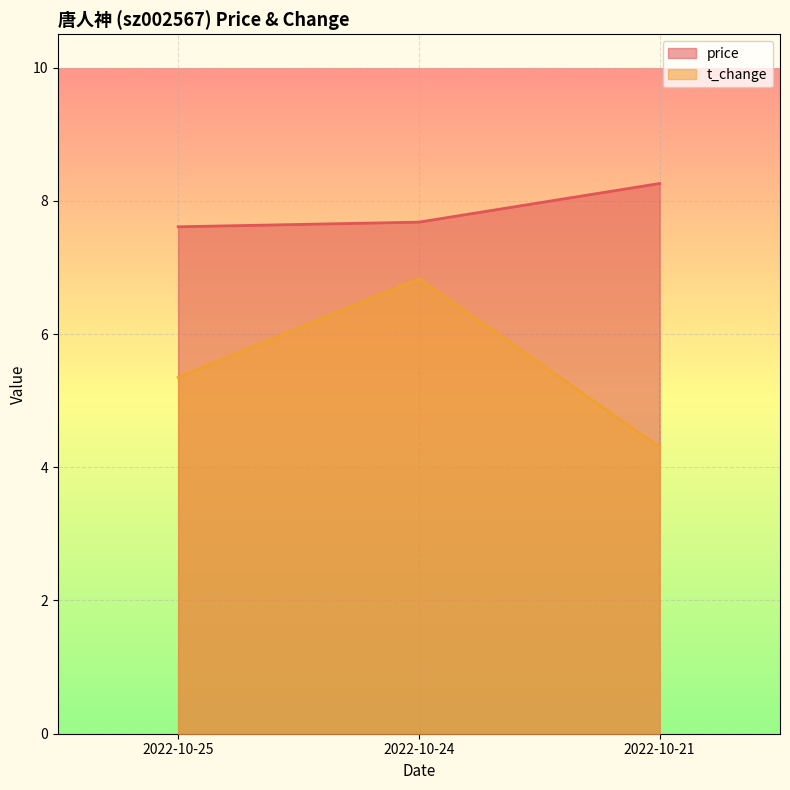

Which has a higher value, 2022-10-25 or 2022-10-24?

2022-10-24